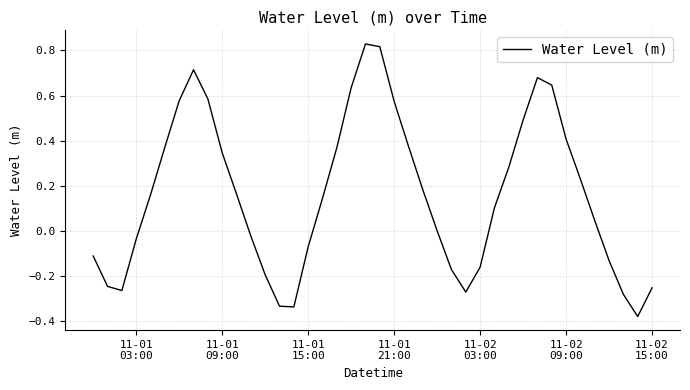

What is the difference between the maximum and minimum values?

1.2